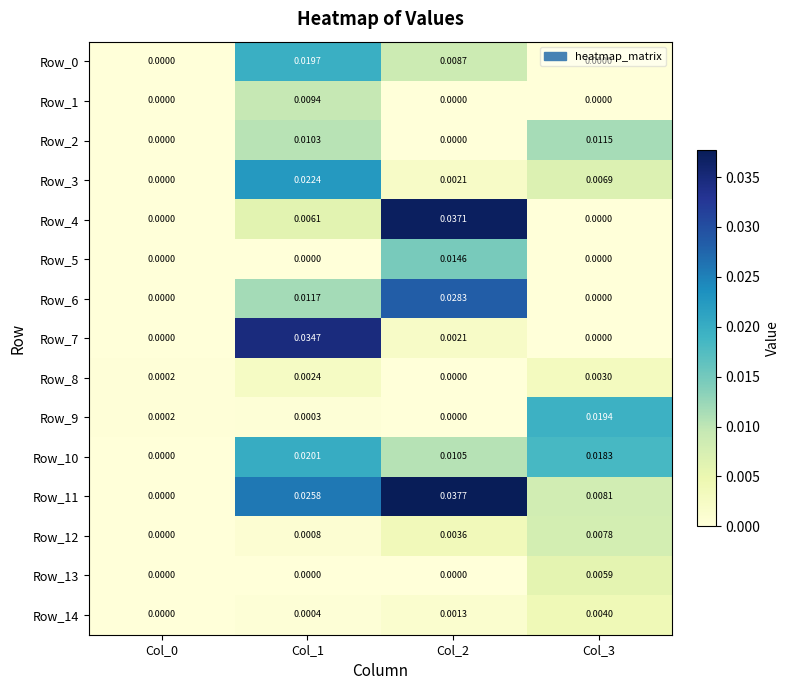

Is the value of Row_1 at Col_1 greater than the value of Row_3 at Col_1?

No